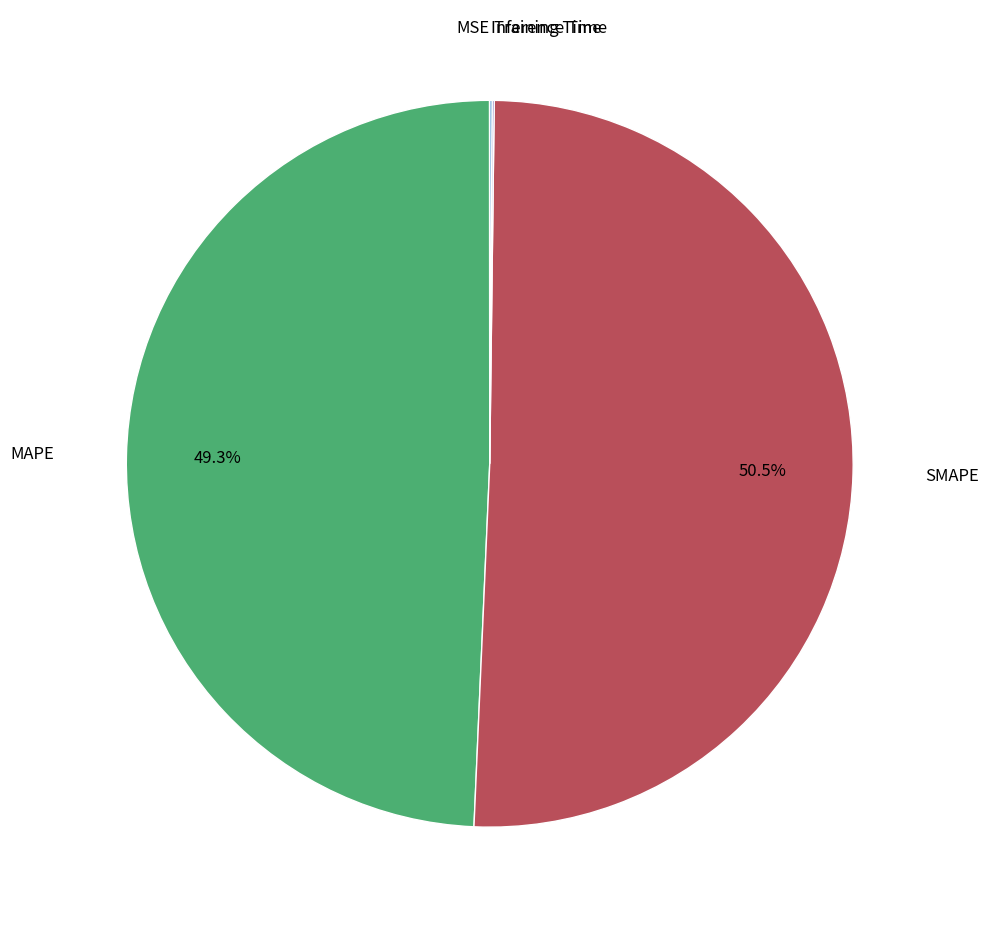

Is there any slice that represents more than half of the pie?

Yes